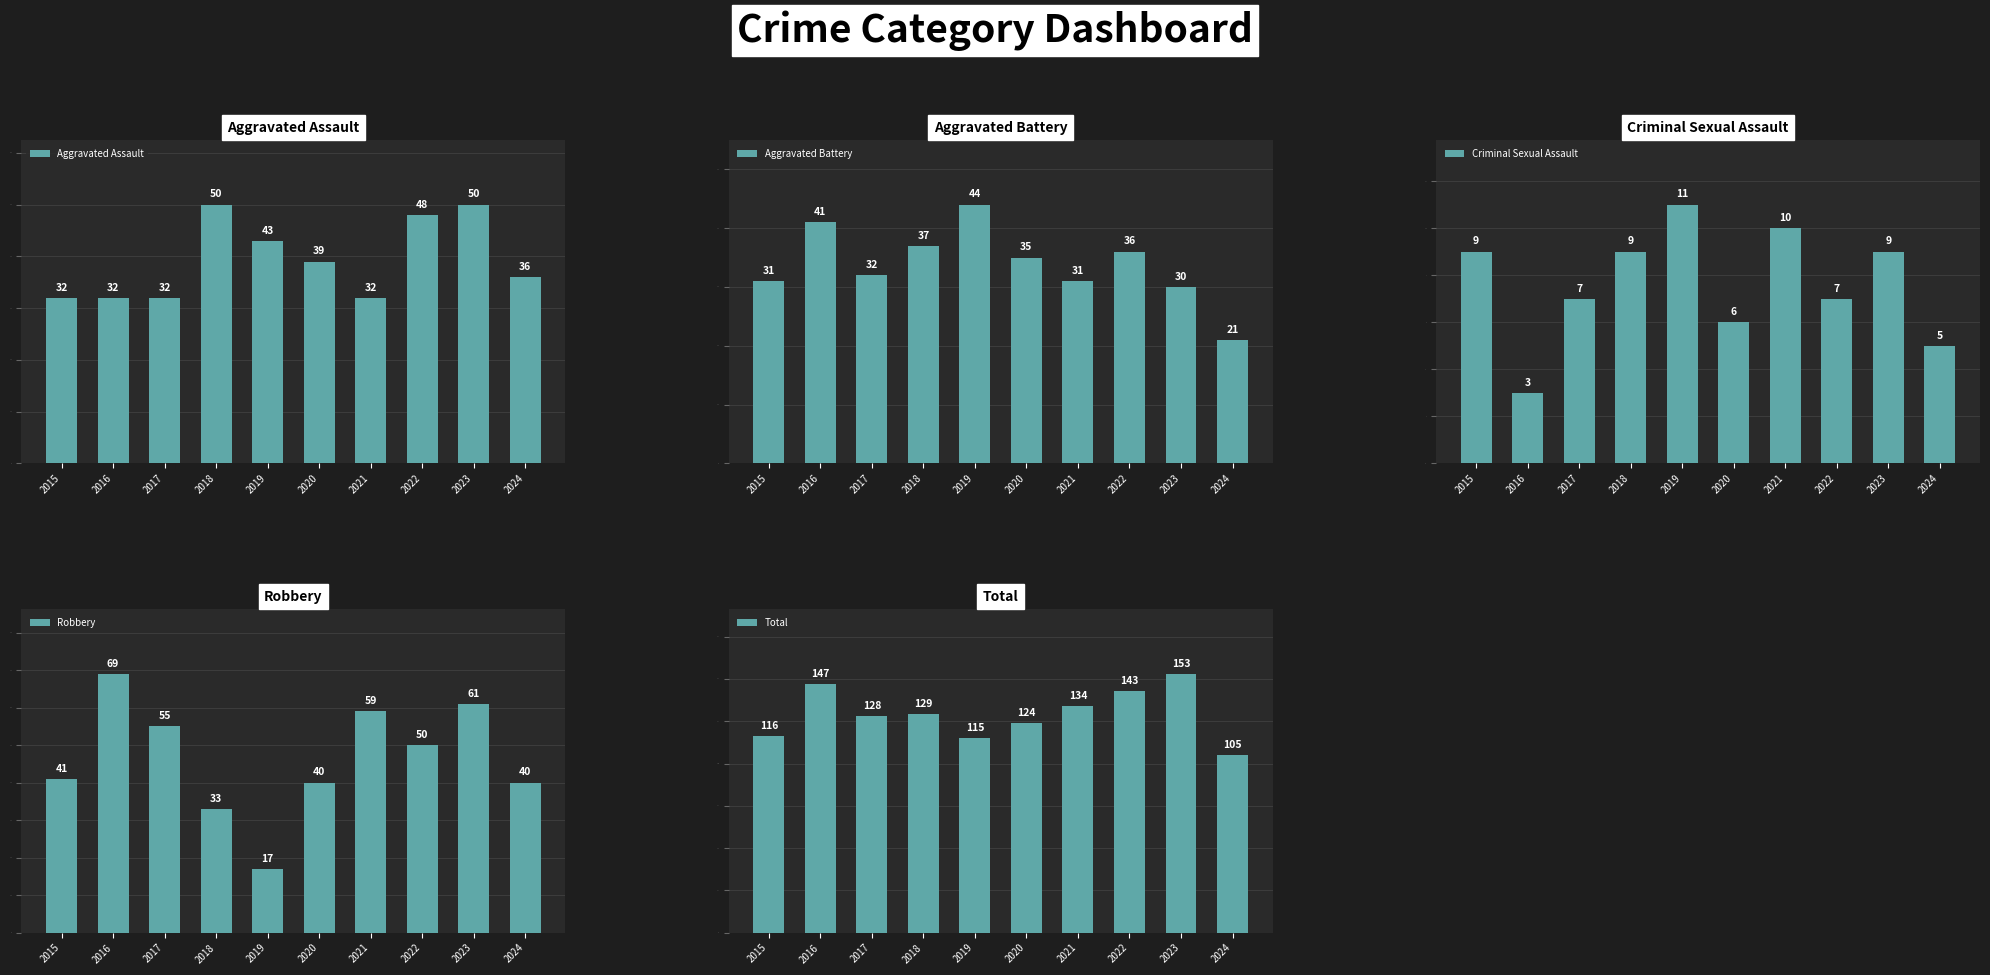

What is the sum of the Total values at 2019 and 2024?

220